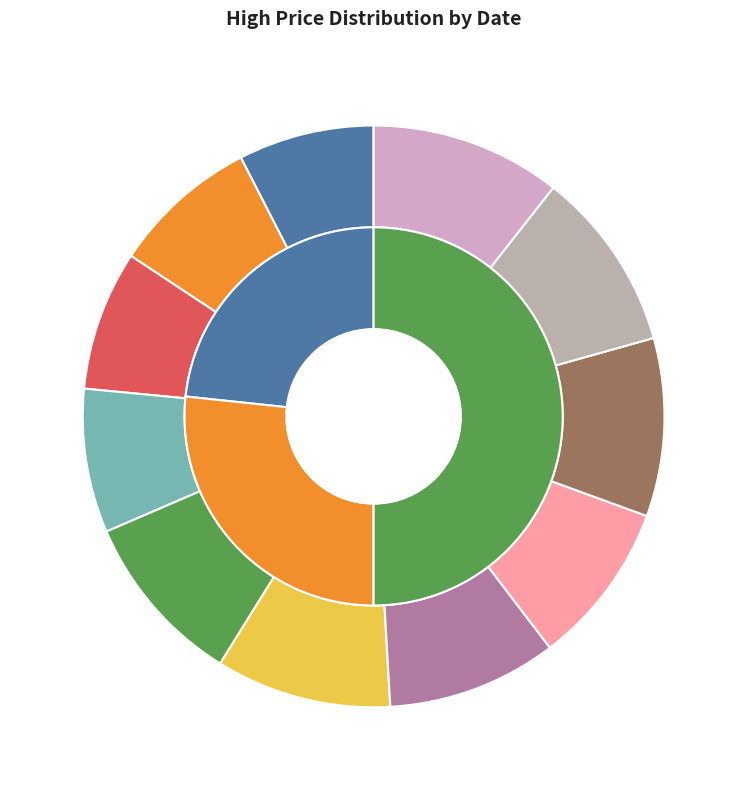

Is there any slice that represents more than half of the pie?

No